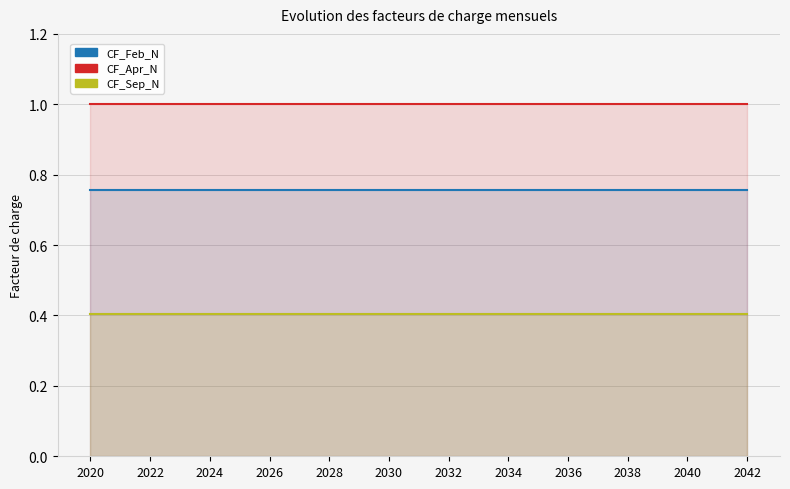

At which category is the sum across all series the highest?

2020